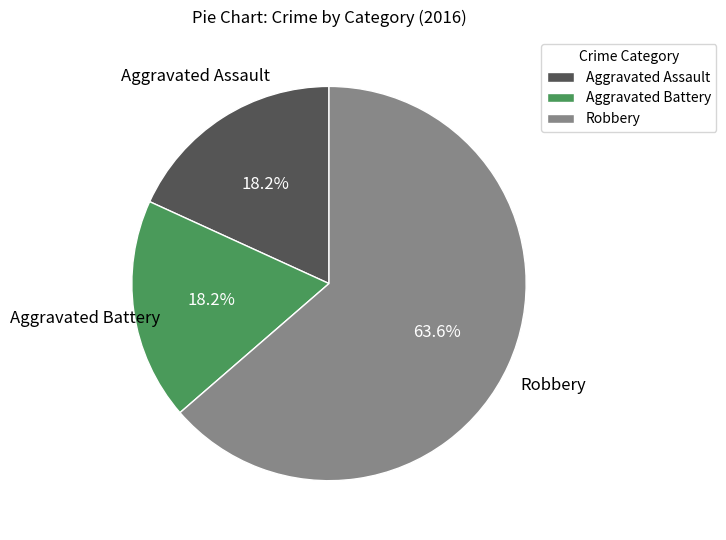

To the nearest percent, what is the difference between the largest and smallest slice percentages?

45%